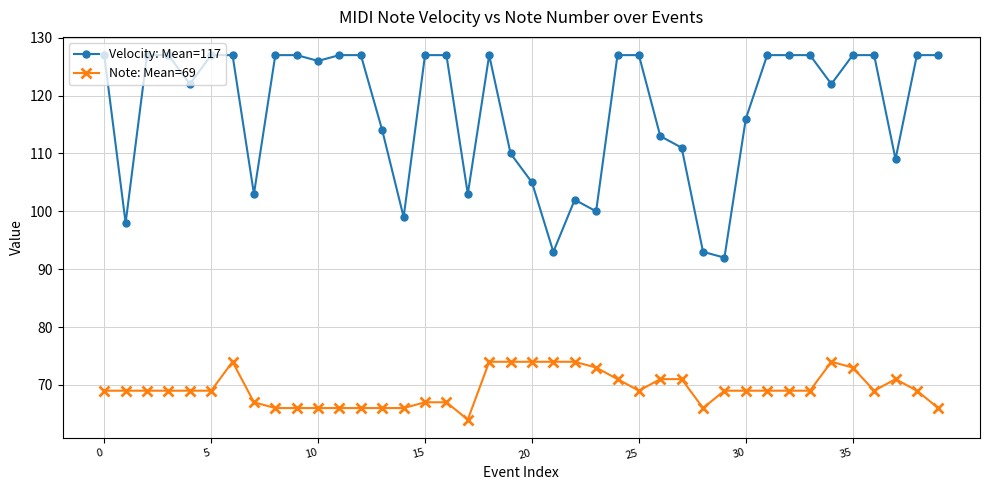

How many values in the Velocity: Mean=117 series are below 127?

19